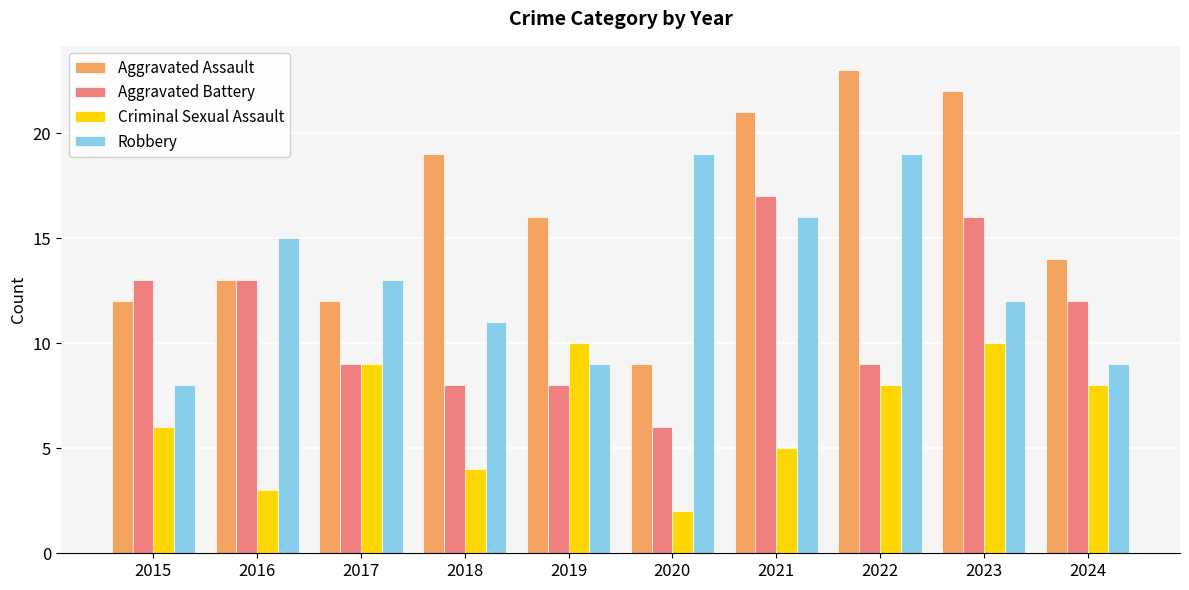

What are all the series names shown in the legend?

Aggravated Assault, Aggravated Battery, Criminal Sexual Assault, Robbery